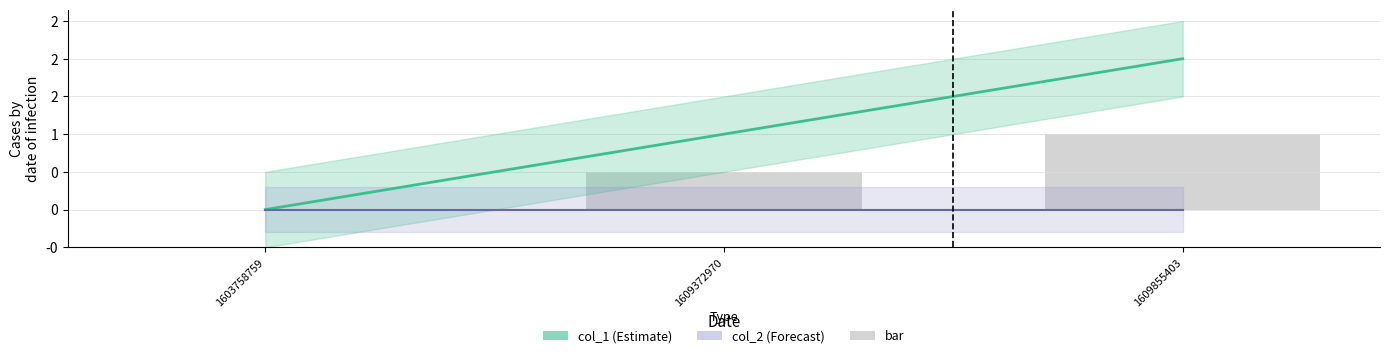

How many data points does each series have?

3